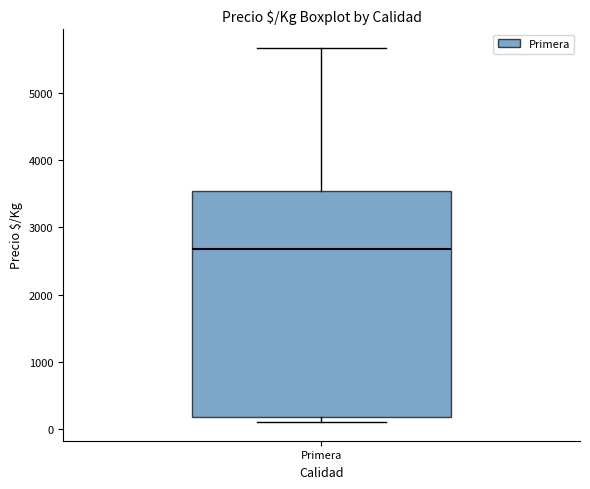

Where is the upper edge of the box for Primera on the y-axis? The values are not printed on the chart, so give them approximately, as read against the axis.

3500